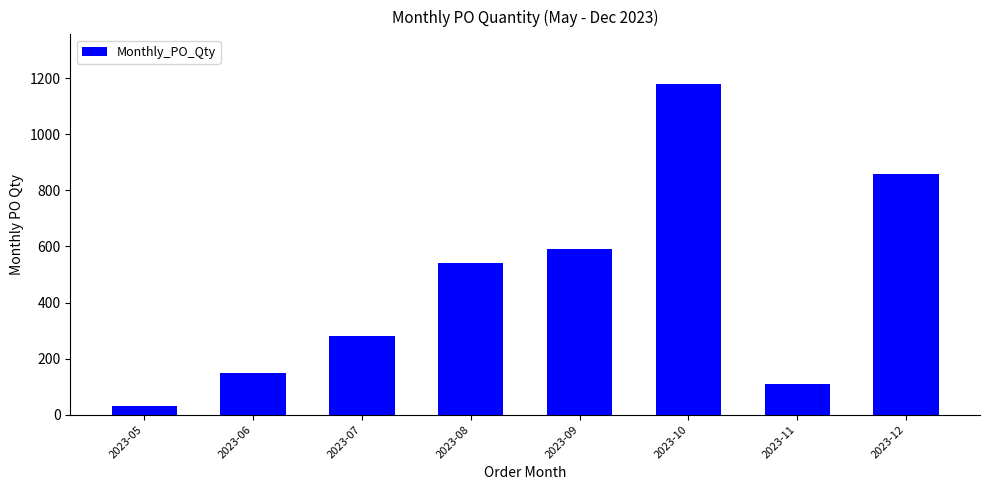

What is the sum of the values at 2023-05 and 2023-12?

890